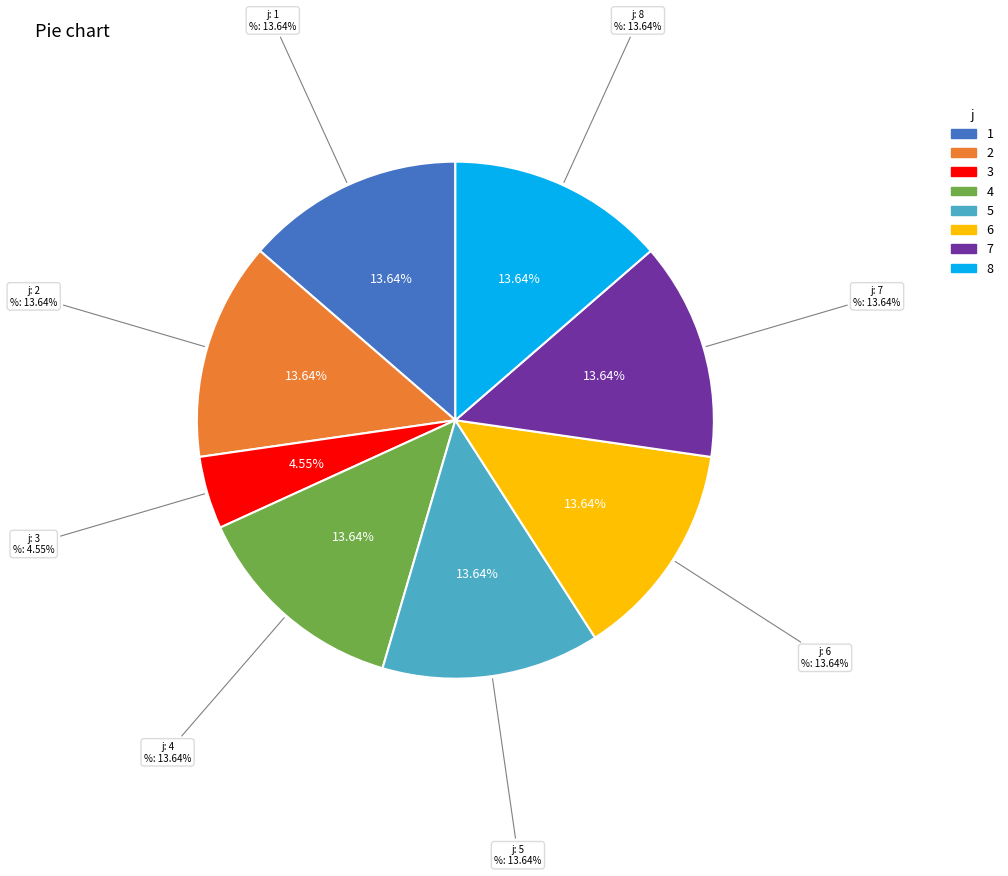

Which slice is the smallest?

3